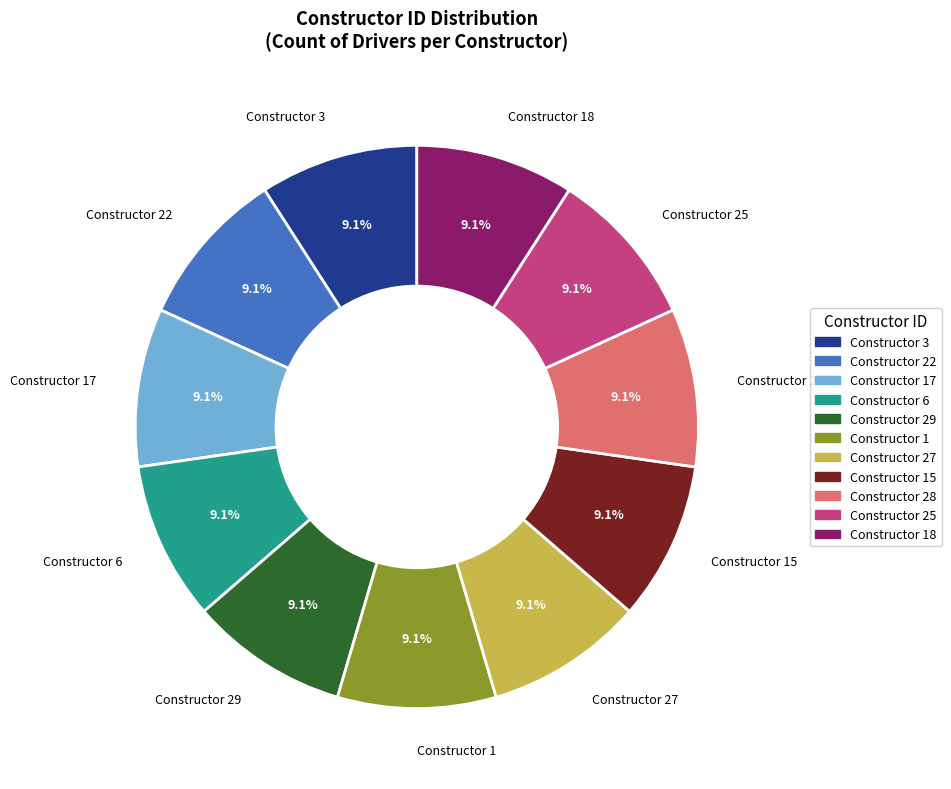

Does any single category account for the majority?

No